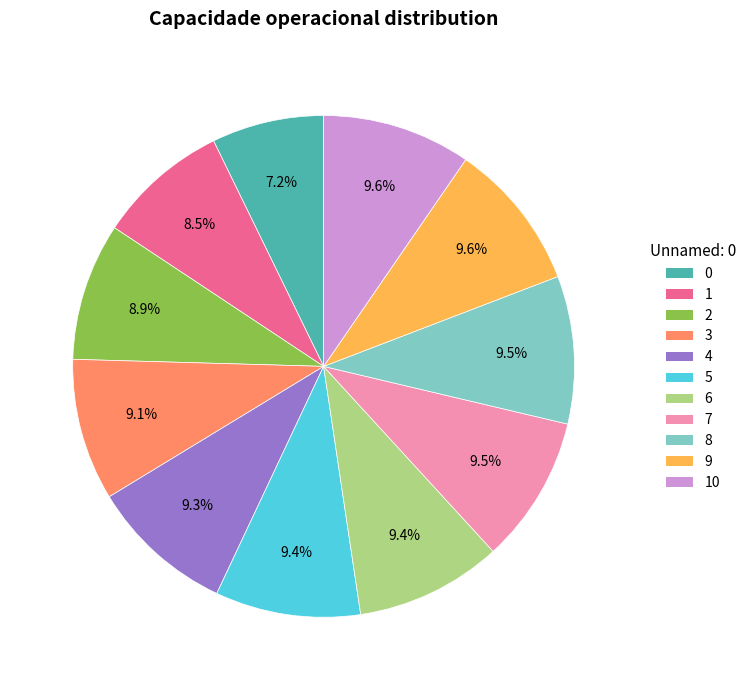

Is there any slice that represents more than half of the pie?

No